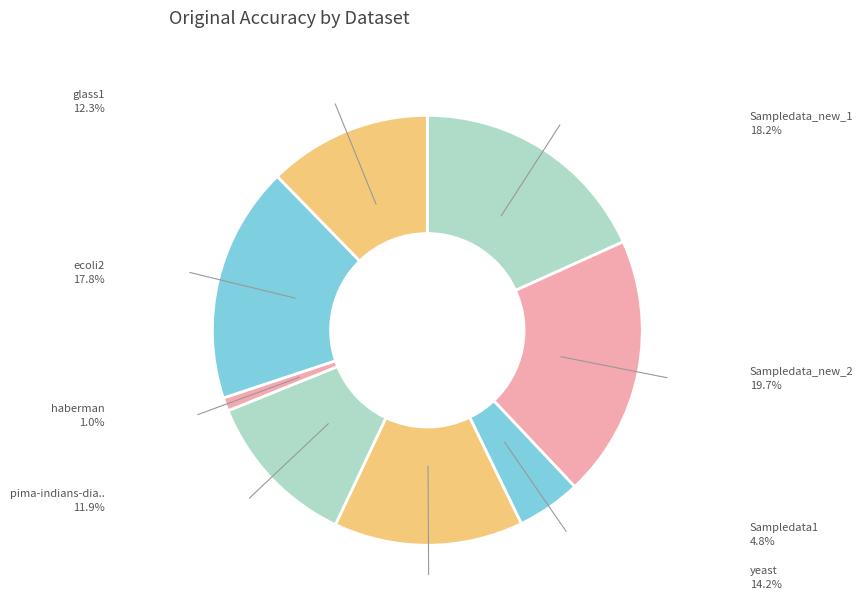

How many slices are in this pie chart?

8